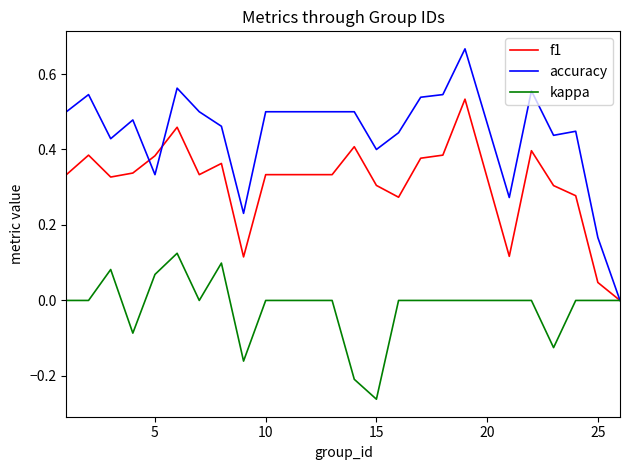

What is the sum of all accuracy values?

10.5